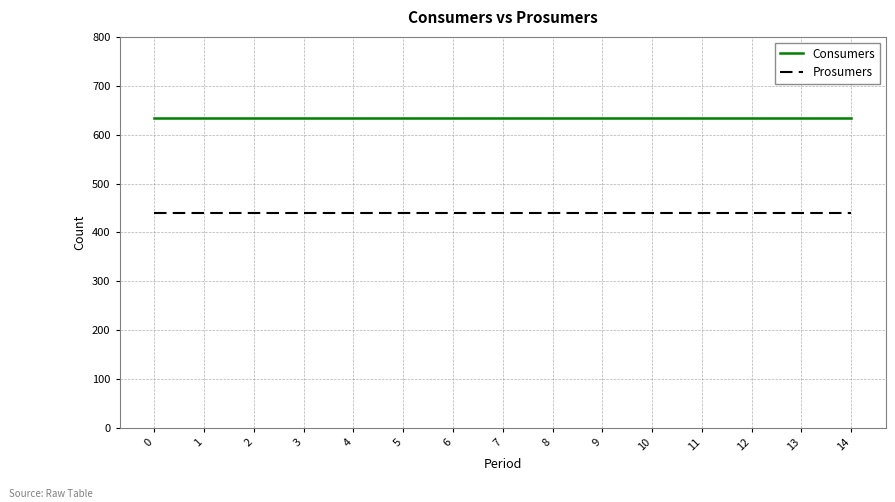

Reading left to right, what are all the values shown in this chart?

Consumers: 635	635	635	635	635	635	635	635	635	635	635	635	635	635	635
Prosumers: 440	440	440	440	440	440	440	440	440	440	440	440	440	440	440